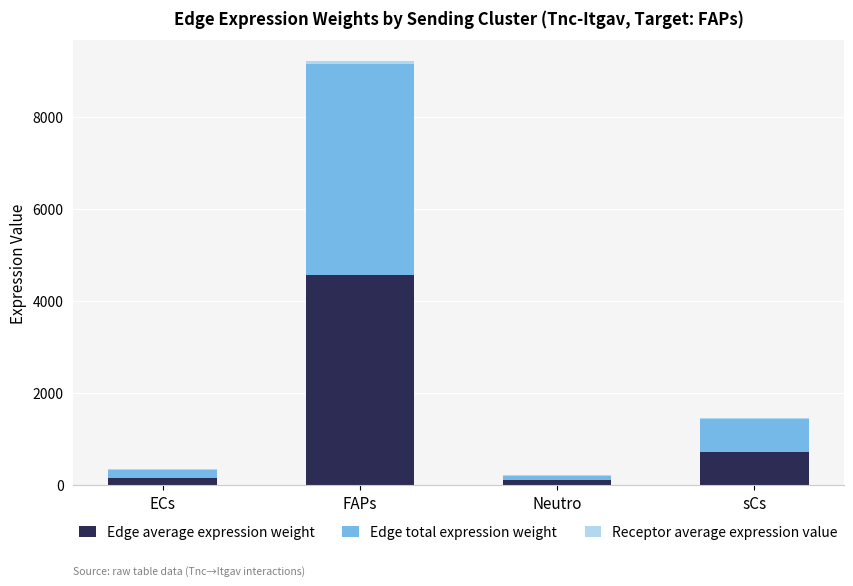

At which category is the sum across all series the highest?

FAPs